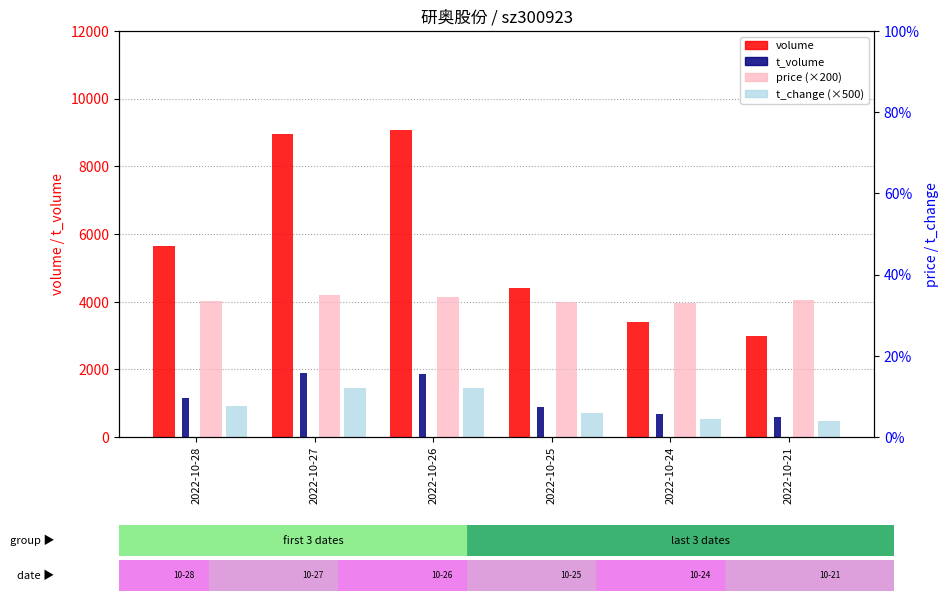

How many bars are there in total?

24